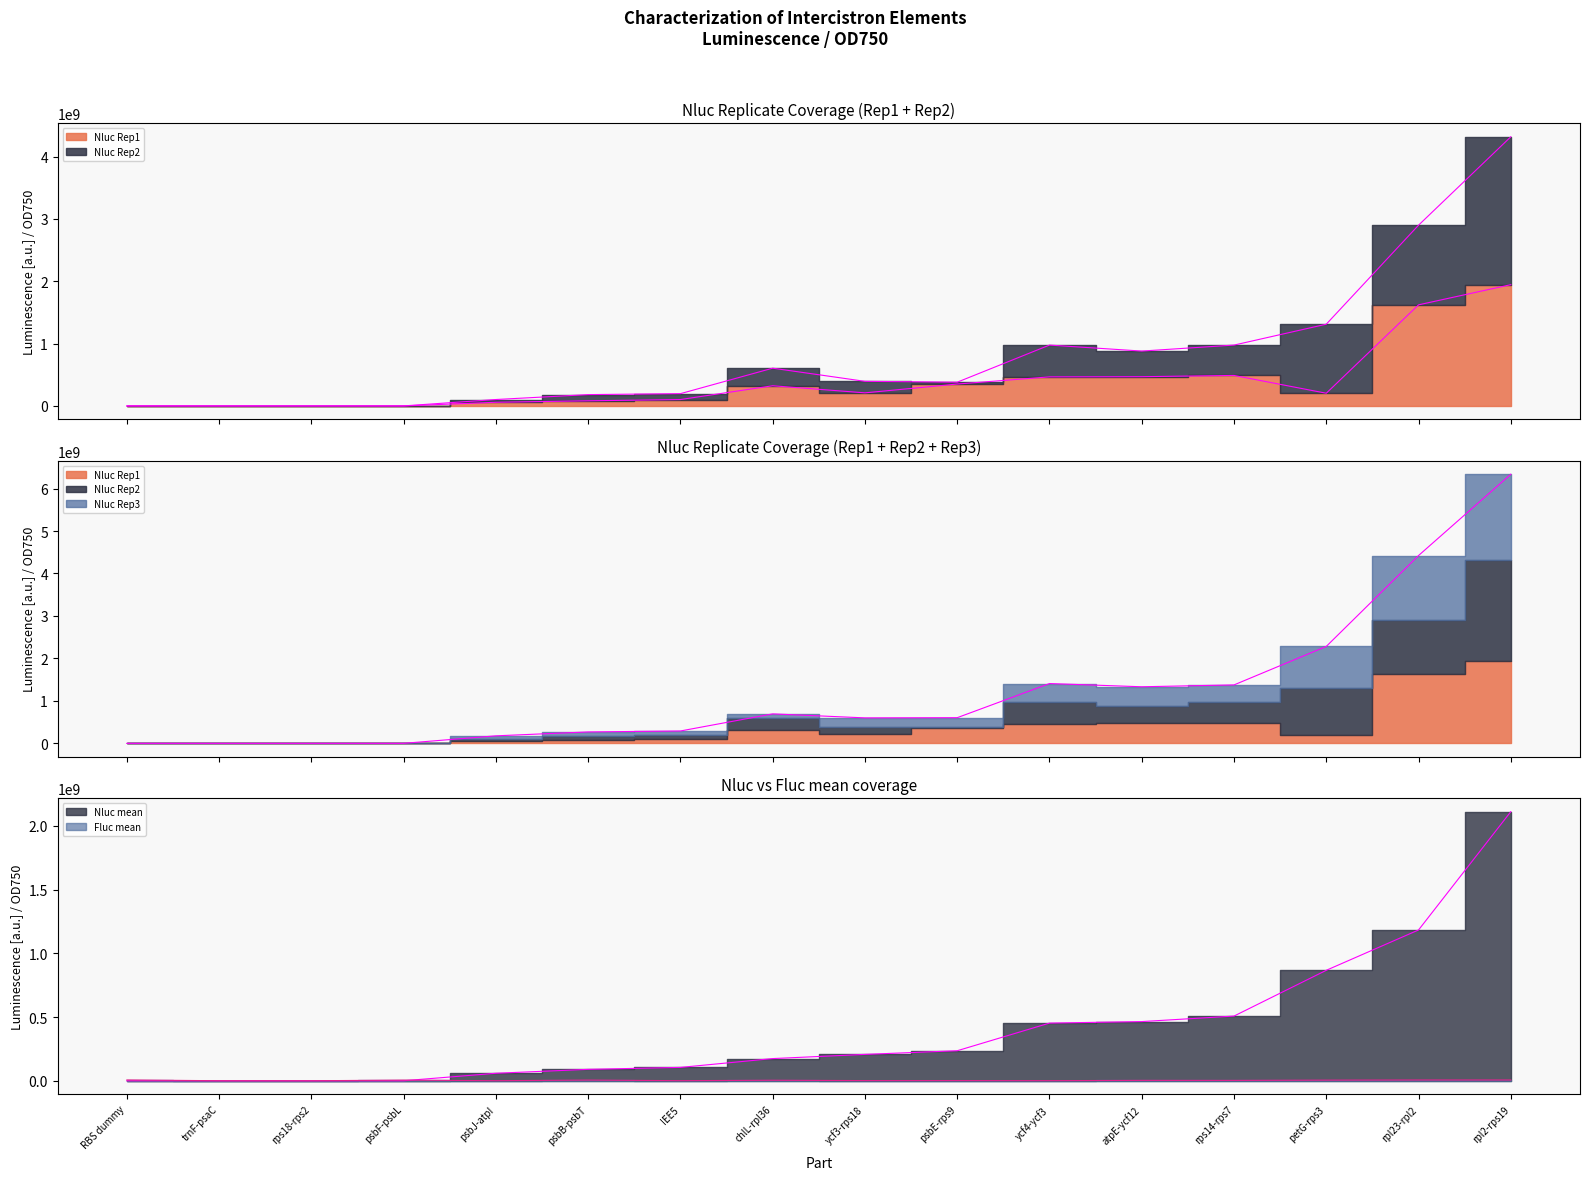

How many data points in Nluc Rep3 are less than 604237135?

8